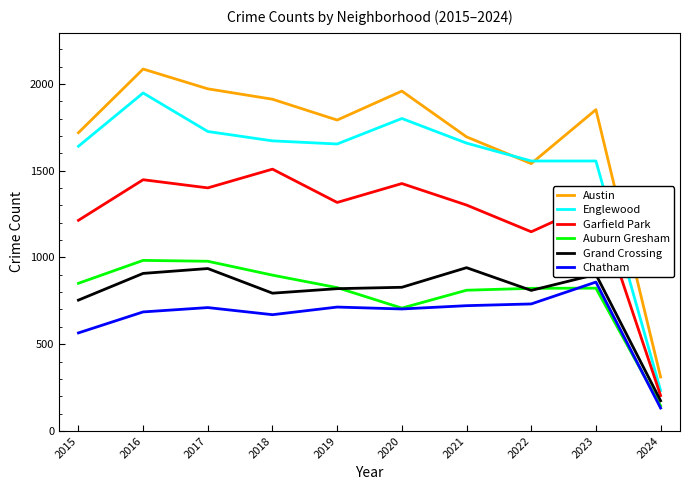

True or false: Austin has a value of 1972 at 2017.

True